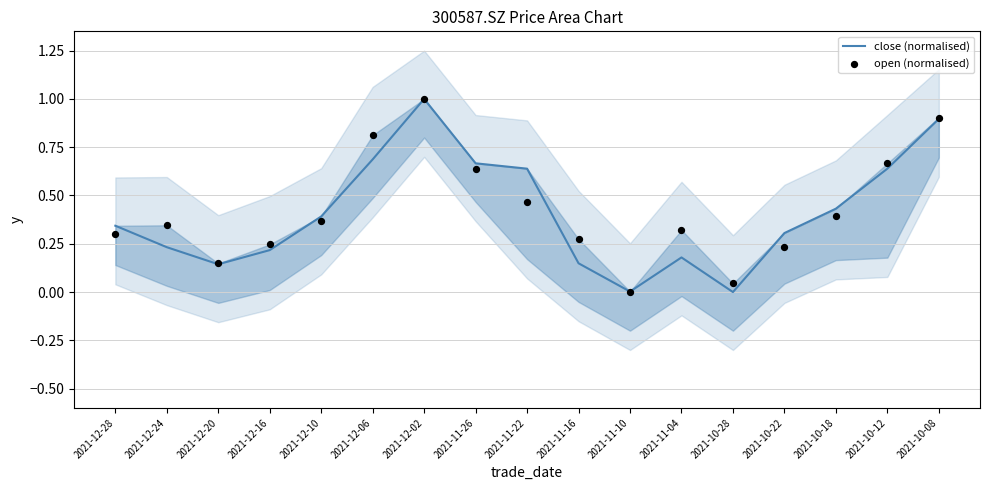

What are all the series names shown in the legend?

close (normalised), open (normalised)